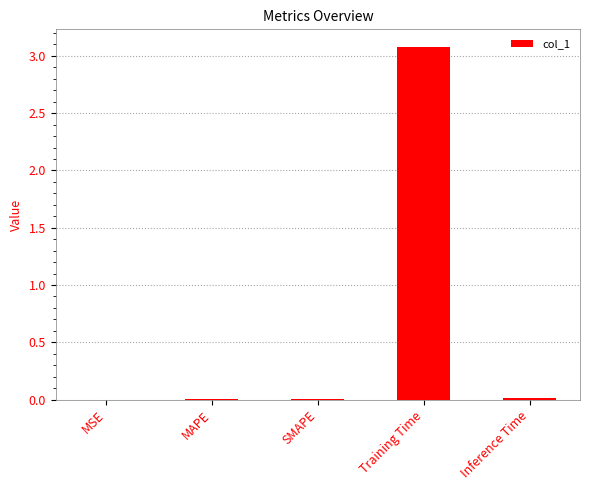

The chart shows a value of 0.0 at Inference Time. True or false?

True